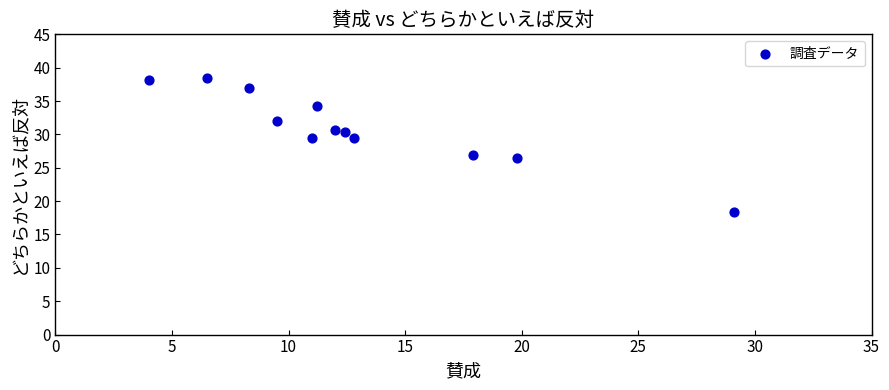

What is the average Y value?

31.0